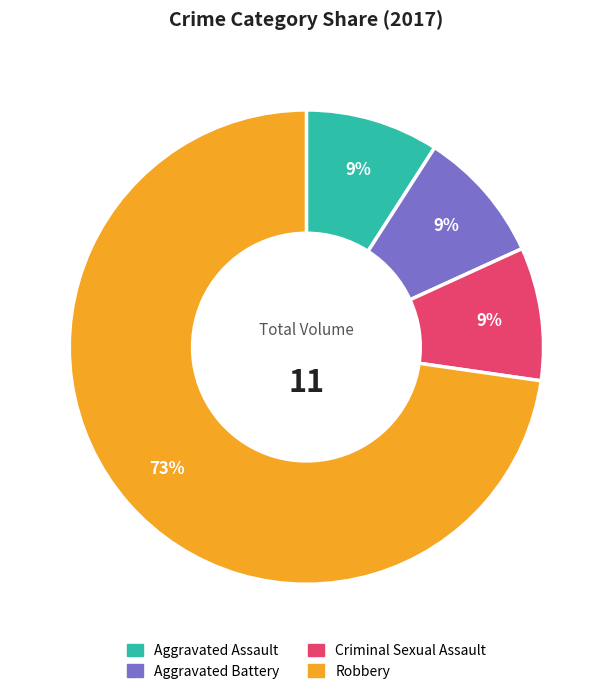

To the nearest percent, what portion does Criminal Sexual Assault represent?

9%